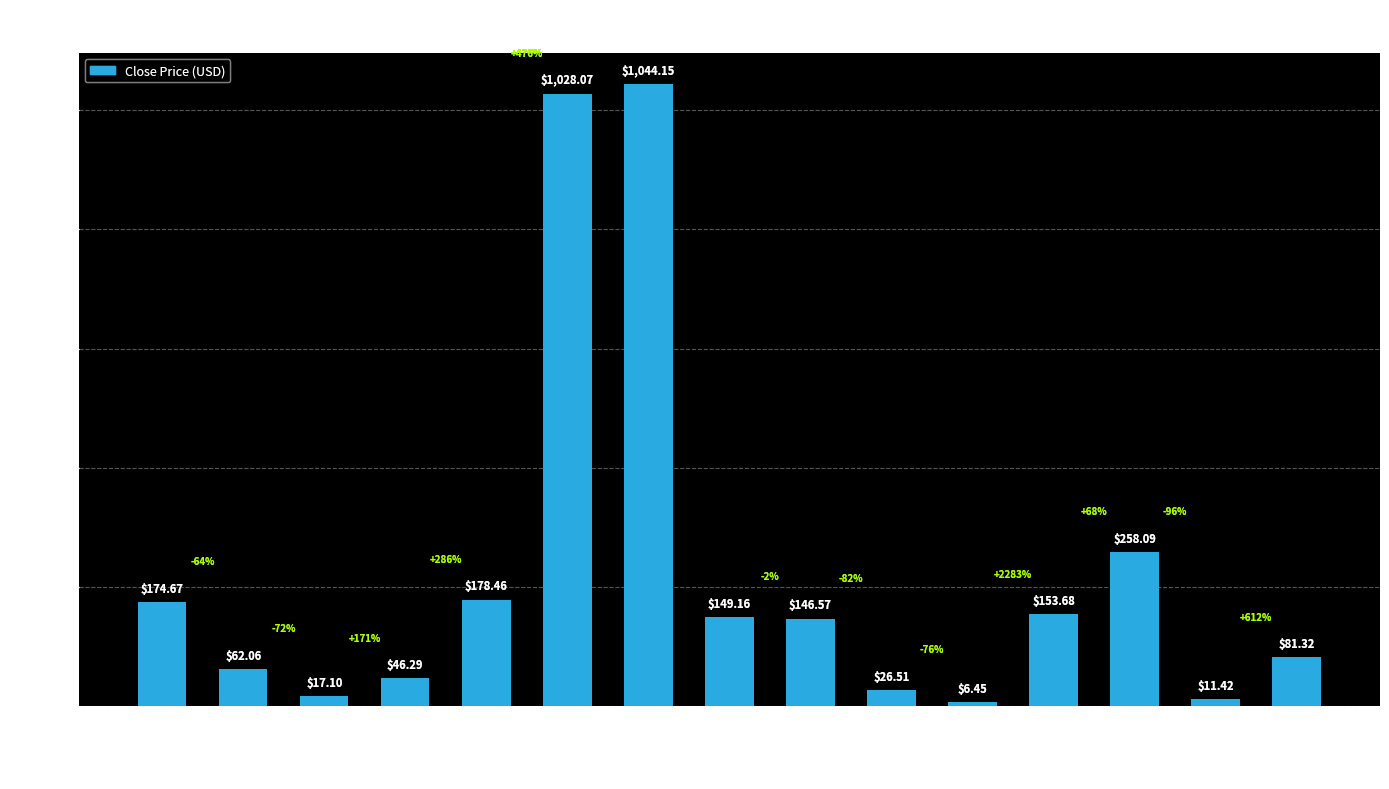

Rank the categories by value from highest to lowest.

GOOGL, GOOG, SPY, FB, AAPL, QQQ, IBM, IWM, WM, AIG, EEM, BAC, BNO, USO, PGM